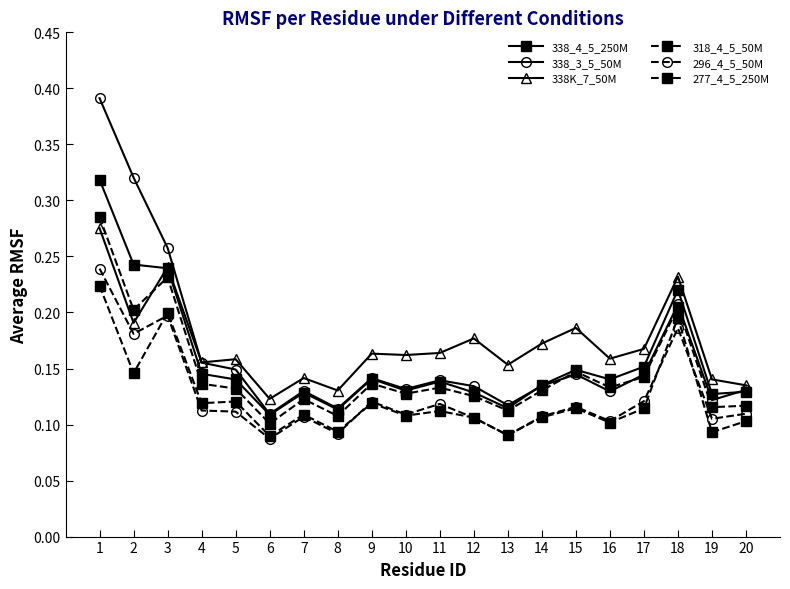

True or false: 318_4_5_50M and 338_4_5_250M intersect in this chart.

False